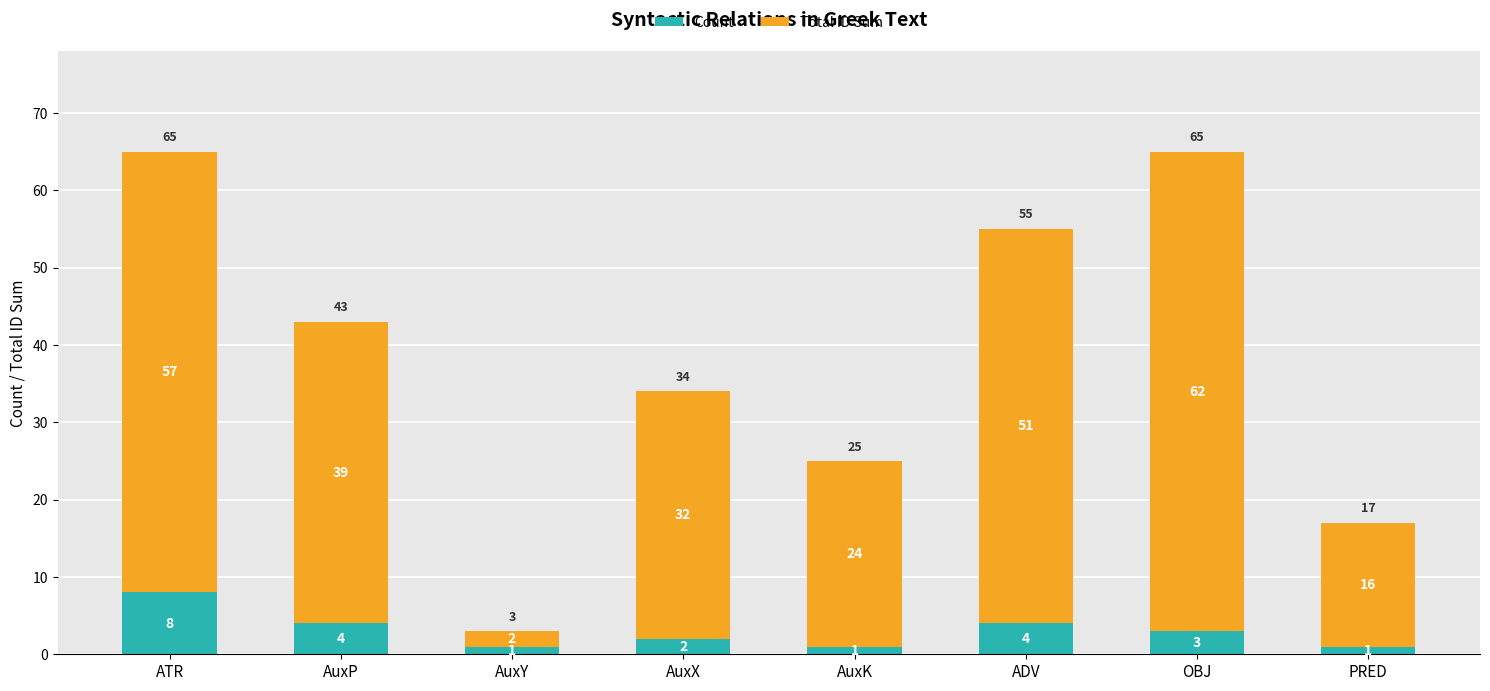

Are the bars grouped side by side (vs. stacked)?

No